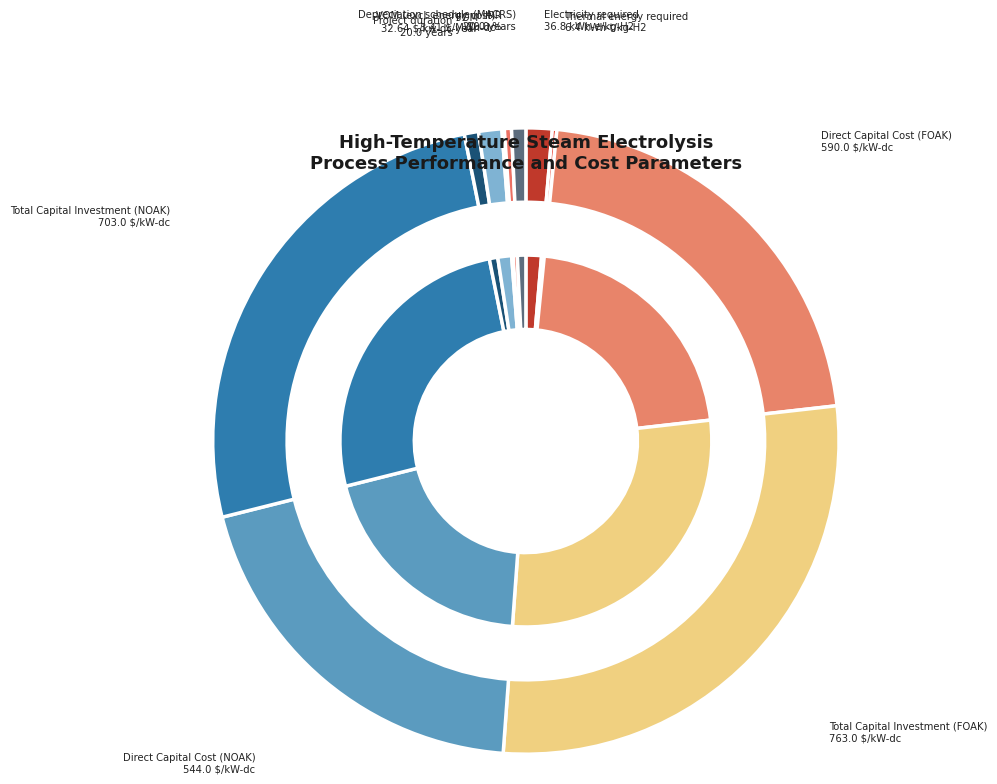

Count the number of slices in the pie.

11